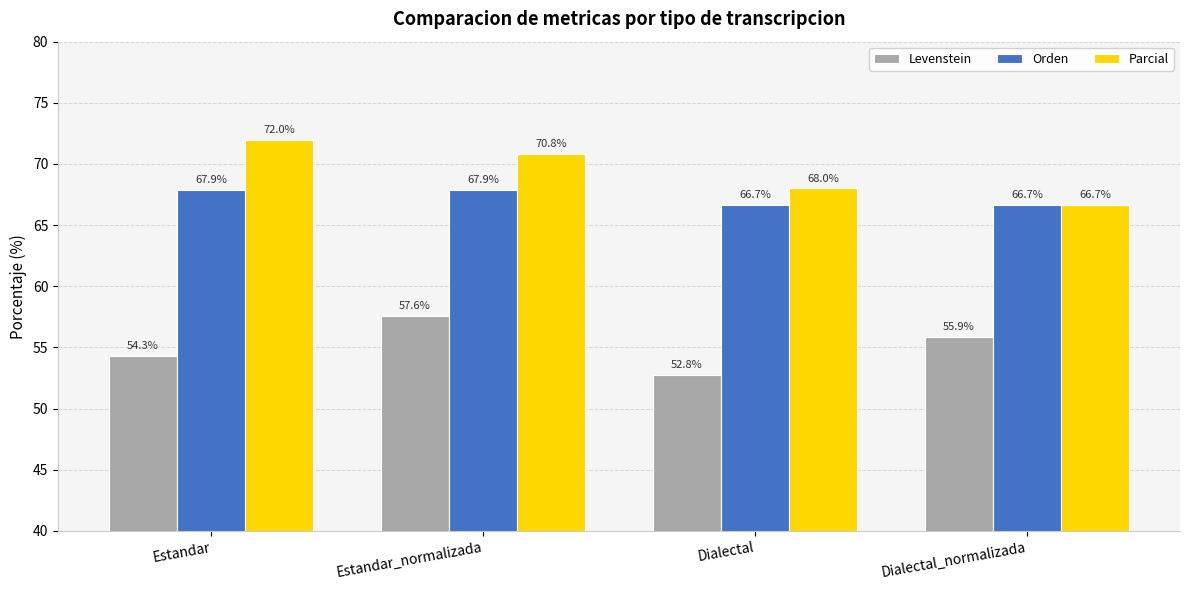

Reading left to right, list all the values displayed in this chart.

Levenstein: 54.3	57.6	52.8	55.9
Orden: 67.9	67.9	66.7	66.7
Parcial: 72.0	70.8	68.0	66.7